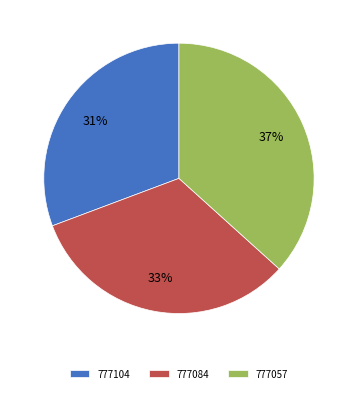

To the nearest percent, what percentage of the pie is 777104?

31%